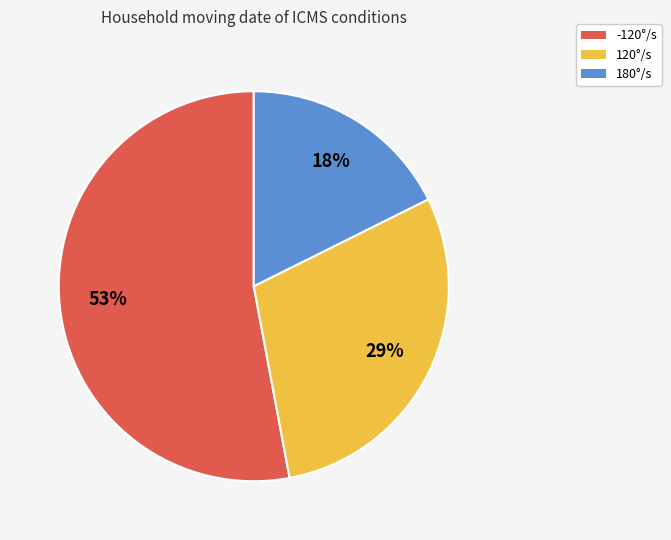

How many slices are in this pie chart?

3